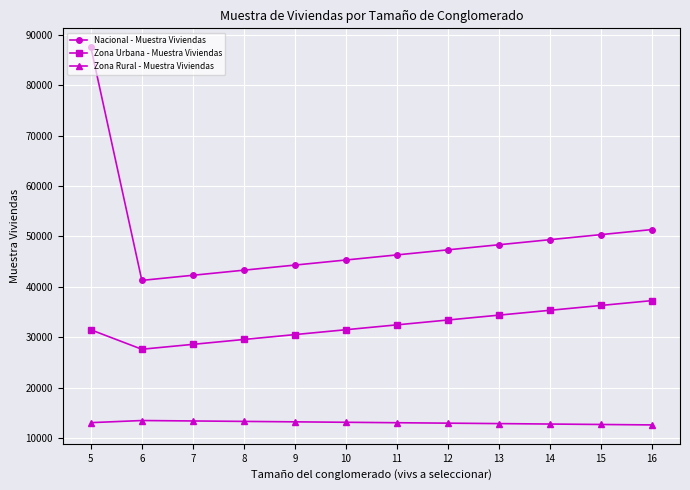

True or false: Zona Urbana - Muestra Viviendas has more than 2 interior local peaks.

False